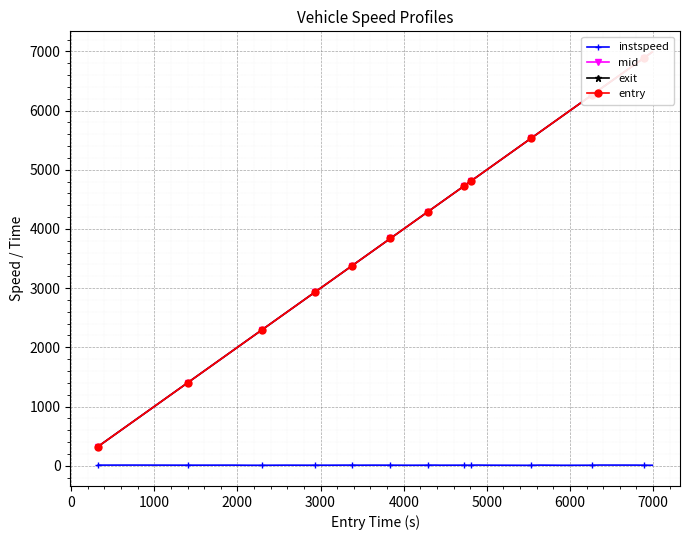

At how many categories does at least one series exceed 224?

36